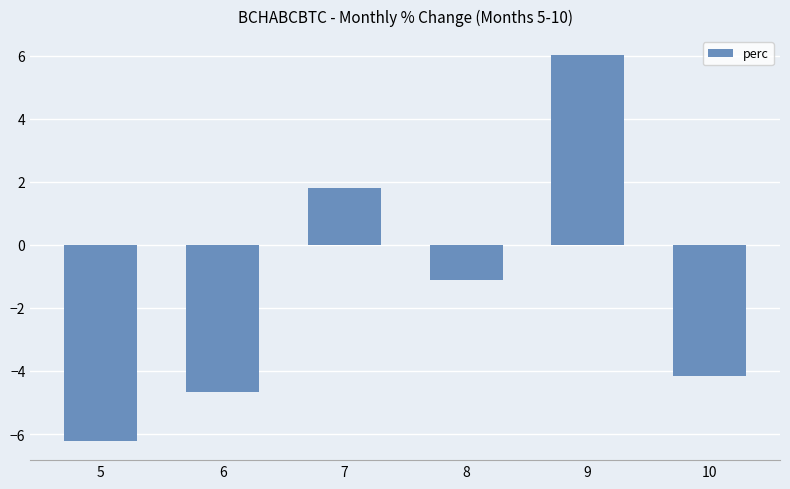

What is the sum of the values at 5 and 8?

-7.3